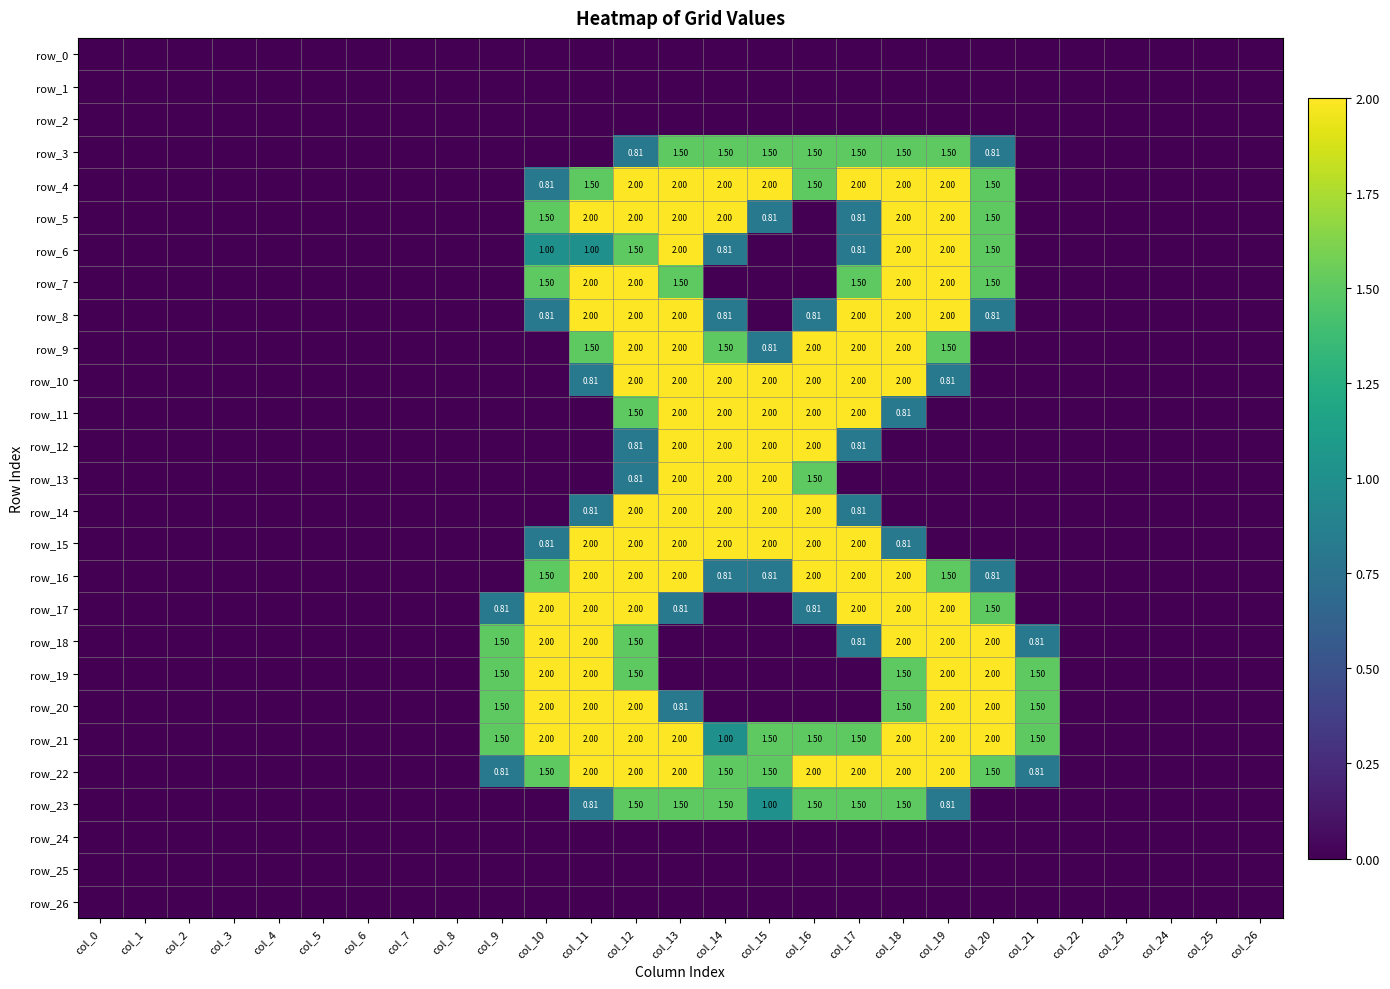

Reading right to left, what are all the values shown in this chart?

row_0: col_26=0.0	col_25=0.0	col_24=0.0	col_23=0.0	col_22=0.0	col_21=0.0	col_20=0.0	col_19=0.0	col_18=0.0	col_17=0.0	col_16=0.0	col_15=0.0	col_14=0.0	col_13=0.0	col_12=0.0	col_11=0.0	col_10=0.0	col_9=0.0	col_8=0.0	col_7=0.0	col_6=0.0	col_5=0.0	col_4=0.0	col_3=0.0	col_2=0.0	col_1=0.0	col_0=0.0
row_1: col_26=0.0	col_25=0.0	col_24=0.0	col_23=0.0	col_22=0.0	col_21=0.0	col_20=0.0	col_19=0.0	col_18=0.0	col_17=0.0	col_16=0.0	col_15=0.0	col_14=0.0	col_13=0.0	col_12=0.0	col_11=0.0	col_10=0.0	col_9=0.0	col_8=0.0	col_7=0.0	col_6=0.0	col_5=0.0	col_4=0.0	col_3=0.0	col_2=0.0	col_1=0.0	col_0=0.0
row_2: col_26=0.0	col_25=0.0	col_24=0.0	col_23=0.0	col_22=0.0	col_21=0.0	col_20=0.0	col_19=0.0	col_18=0.0	col_17=0.0	col_16=0.0	col_15=0.0	col_14=0.0	col_13=0.0	col_12=0.0	col_11=0.0	col_10=0.0	col_9=0.0	col_8=0.0	col_7=0.0	col_6=0.0	col_5=0.0	col_4=0.0	col_3=0.0	col_2=0.0	col_1=0.0	col_0=0.0
row_3: col_26=0.0	col_25=0.0	col_24=0.0	col_23=0.0	col_22=0.0	col_21=0.0	col_20=0.8	col_19=1.5	col_18=1.5	col_17=1.5	col_16=1.5	col_15=1.5	col_14=1.5	col_13=1.5	col_12=0.8	col_11=0.0	col_10=0.0	col_9=0.0	col_8=0.0	col_7=0.0	col_6=0.0	col_5=0.0	col_4=0.0	col_3=0.0	col_2=0.0	col_1=0.0	col_0=0.0
row_4: col_26=0.0	col_25=0.0	col_24=0.0	col_23=0.0	col_22=0.0	col_21=0.0	col_20=1.5	col_19=2.0	col_18=2.0	col_17=2.0	col_16=1.5	col_15=2.0	col_14=2.0	col_13=2.0	col_12=2.0	col_11=1.5	col_10=0.8	col_9=0.0	col_8=0.0	col_7=0.0	col_6=0.0	col_5=0.0	col_4=0.0	col_3=0.0	col_2=0.0	col_1=0.0	col_0=0.0
row_5: col_26=0.0	col_25=0.0	col_24=0.0	col_23=0.0	col_22=0.0	col_21=0.0	col_20=1.5	col_19=2.0	col_18=2.0	col_17=0.8	col_16=0.0	col_15=0.8	col_14=2.0	col_13=2.0	col_12=2.0	col_11=2.0	col_10=1.5	col_9=0.0	col_8=0.0	col_7=0.0	col_6=0.0	col_5=0.0	col_4=0.0	col_3=0.0	col_2=0.0	col_1=0.0	col_0=0.0
row_6: col_26=0.0	col_25=0.0	col_24=0.0	col_23=0.0	col_22=0.0	col_21=0.0	col_20=1.5	col_19=2.0	col_18=2.0	col_17=0.8	col_16=0.0	col_15=0.0	col_14=0.8	col_13=2.0	col_12=1.5	col_11=1.0	col_10=1.0	col_9=0.0	col_8=0.0	col_7=0.0	col_6=0.0	col_5=0.0	col_4=0.0	col_3=0.0	col_2=0.0	col_1=0.0	col_0=0.0
row_7: col_26=0.0	col_25=0.0	col_24=0.0	col_23=0.0	col_22=0.0	col_21=0.0	col_20=1.5	col_19=2.0	col_18=2.0	col_17=1.5	col_16=0.0	col_15=0.0	col_14=0.0	col_13=1.5	col_12=2.0	col_11=2.0	col_10=1.5	col_9=0.0	col_8=0.0	col_7=0.0	col_6=0.0	col_5=0.0	col_4=0.0	col_3=0.0	col_2=0.0	col_1=0.0	col_0=0.0
row_8: col_26=0.0	col_25=0.0	col_24=0.0	col_23=0.0	col_22=0.0	col_21=0.0	col_20=0.8	col_19=2.0	col_18=2.0	col_17=2.0	col_16=0.8	col_15=0.0	col_14=0.8	col_13=2.0	col_12=2.0	col_11=2.0	col_10=0.8	col_9=0.0	col_8=0.0	col_7=0.0	col_6=0.0	col_5=0.0	col_4=0.0	col_3=0.0	col_2=0.0	col_1=0.0	col_0=0.0
row_9: col_26=0.0	col_25=0.0	col_24=0.0	col_23=0.0	col_22=0.0	col_21=0.0	col_20=0.0	col_19=1.5	col_18=2.0	col_17=2.0	col_16=2.0	col_15=0.8	col_14=1.5	col_13=2.0	col_12=2.0	col_11=1.5	col_10=0.0	col_9=0.0	col_8=0.0	col_7=0.0	col_6=0.0	col_5=0.0	col_4=0.0	col_3=0.0	col_2=0.0	col_1=0.0	col_0=0.0
row_10: col_26=0.0	col_25=0.0	col_24=0.0	col_23=0.0	col_22=0.0	col_21=0.0	col_20=0.0	col_19=0.8	col_18=2.0	col_17=2.0	col_16=2.0	col_15=2.0	col_14=2.0	col_13=2.0	col_12=2.0	col_11=0.8	col_10=0.0	col_9=0.0	col_8=0.0	col_7=0.0	col_6=0.0	col_5=0.0	col_4=0.0	col_3=0.0	col_2=0.0	col_1=0.0	col_0=0.0
row_11: col_26=0.0	col_25=0.0	col_24=0.0	col_23=0.0	col_22=0.0	col_21=0.0	col_20=0.0	col_19=0.0	col_18=0.8	col_17=2.0	col_16=2.0	col_15=2.0	col_14=2.0	col_13=2.0	col_12=1.5	col_11=0.0	col_10=0.0	col_9=0.0	col_8=0.0	col_7=0.0	col_6=0.0	col_5=0.0	col_4=0.0	col_3=0.0	col_2=0.0	col_1=0.0	col_0=0.0
row_12: col_26=0.0	col_25=0.0	col_24=0.0	col_23=0.0	col_22=0.0	col_21=0.0	col_20=0.0	col_19=0.0	col_18=0.0	col_17=0.8	col_16=2.0	col_15=2.0	col_14=2.0	col_13=2.0	col_12=0.8	col_11=0.0	col_10=0.0	col_9=0.0	col_8=0.0	col_7=0.0	col_6=0.0	col_5=0.0	col_4=0.0	col_3=0.0	col_2=0.0	col_1=0.0	col_0=0.0
row_13: col_26=0.0	col_25=0.0	col_24=0.0	col_23=0.0	col_22=0.0	col_21=0.0	col_20=0.0	col_19=0.0	col_18=0.0	col_17=0.0	col_16=1.5	col_15=2.0	col_14=2.0	col_13=2.0	col_12=0.8	col_11=0.0	col_10=0.0	col_9=0.0	col_8=0.0	col_7=0.0	col_6=0.0	col_5=0.0	col_4=0.0	col_3=0.0	col_2=0.0	col_1=0.0	col_0=0.0
row_14: col_26=0.0	col_25=0.0	col_24=0.0	col_23=0.0	col_22=0.0	col_21=0.0	col_20=0.0	col_19=0.0	col_18=0.0	col_17=0.8	col_16=2.0	col_15=2.0	col_14=2.0	col_13=2.0	col_12=2.0	col_11=0.8	col_10=0.0	col_9=0.0	col_8=0.0	col_7=0.0	col_6=0.0	col_5=0.0	col_4=0.0	col_3=0.0	col_2=0.0	col_1=0.0	col_0=0.0
row_15: col_26=0.0	col_25=0.0	col_24=0.0	col_23=0.0	col_22=0.0	col_21=0.0	col_20=0.0	col_19=0.0	col_18=0.8	col_17=2.0	col_16=2.0	col_15=2.0	col_14=2.0	col_13=2.0	col_12=2.0	col_11=2.0	col_10=0.8	col_9=0.0	col_8=0.0	col_7=0.0	col_6=0.0	col_5=0.0	col_4=0.0	col_3=0.0	col_2=0.0	col_1=0.0	col_0=0.0
row_16: col_26=0.0	col_25=0.0	col_24=0.0	col_23=0.0	col_22=0.0	col_21=0.0	col_20=0.8	col_19=1.5	col_18=2.0	col_17=2.0	col_16=2.0	col_15=0.8	col_14=0.8	col_13=2.0	col_12=2.0	col_11=2.0	col_10=1.5	col_9=0.0	col_8=0.0	col_7=0.0	col_6=0.0	col_5=0.0	col_4=0.0	col_3=0.0	col_2=0.0	col_1=0.0	col_0=0.0
row_17: col_26=0.0	col_25=0.0	col_24=0.0	col_23=0.0	col_22=0.0	col_21=0.0	col_20=1.5	col_19=2.0	col_18=2.0	col_17=2.0	col_16=0.8	col_15=0.0	col_14=0.0	col_13=0.8	col_12=2.0	col_11=2.0	col_10=2.0	col_9=0.8	col_8=0.0	col_7=0.0	col_6=0.0	col_5=0.0	col_4=0.0	col_3=0.0	col_2=0.0	col_1=0.0	col_0=0.0
row_18: col_26=0.0	col_25=0.0	col_24=0.0	col_23=0.0	col_22=0.0	col_21=0.8	col_20=2.0	col_19=2.0	col_18=2.0	col_17=0.8	col_16=0.0	col_15=0.0	col_14=0.0	col_13=0.0	col_12=1.5	col_11=2.0	col_10=2.0	col_9=1.5	col_8=0.0	col_7=0.0	col_6=0.0	col_5=0.0	col_4=0.0	col_3=0.0	col_2=0.0	col_1=0.0	col_0=0.0
row_19: col_26=0.0	col_25=0.0	col_24=0.0	col_23=0.0	col_22=0.0	col_21=1.5	col_20=2.0	col_19=2.0	col_18=1.5	col_17=0.0	col_16=0.0	col_15=0.0	col_14=0.0	col_13=0.0	col_12=1.5	col_11=2.0	col_10=2.0	col_9=1.5	col_8=0.0	col_7=0.0	col_6=0.0	col_5=0.0	col_4=0.0	col_3=0.0	col_2=0.0	col_1=0.0	col_0=0.0
row_20: col_26=0.0	col_25=0.0	col_24=0.0	col_23=0.0	col_22=0.0	col_21=1.5	col_20=2.0	col_19=2.0	col_18=1.5	col_17=0.0	col_16=0.0	col_15=0.0	col_14=0.0	col_13=0.8	col_12=2.0	col_11=2.0	col_10=2.0	col_9=1.5	col_8=0.0	col_7=0.0	col_6=0.0	col_5=0.0	col_4=0.0	col_3=0.0	col_2=0.0	col_1=0.0	col_0=0.0
row_21: col_26=0.0	col_25=0.0	col_24=0.0	col_23=0.0	col_22=0.0	col_21=1.5	col_20=2.0	col_19=2.0	col_18=2.0	col_17=1.5	col_16=1.5	col_15=1.5	col_14=1.0	col_13=2.0	col_12=2.0	col_11=2.0	col_10=2.0	col_9=1.5	col_8=0.0	col_7=0.0	col_6=0.0	col_5=0.0	col_4=0.0	col_3=0.0	col_2=0.0	col_1=0.0	col_0=0.0
row_22: col_26=0.0	col_25=0.0	col_24=0.0	col_23=0.0	col_22=0.0	col_21=0.8	col_20=1.5	col_19=2.0	col_18=2.0	col_17=2.0	col_16=2.0	col_15=1.5	col_14=1.5	col_13=2.0	col_12=2.0	col_11=2.0	col_10=1.5	col_9=0.8	col_8=0.0	col_7=0.0	col_6=0.0	col_5=0.0	col_4=0.0	col_3=0.0	col_2=0.0	col_1=0.0	col_0=0.0
row_23: col_26=0.0	col_25=0.0	col_24=0.0	col_23=0.0	col_22=0.0	col_21=0.0	col_20=0.0	col_19=0.8	col_18=1.5	col_17=1.5	col_16=1.5	col_15=1.0	col_14=1.5	col_13=1.5	col_12=1.5	col_11=0.8	col_10=0.0	col_9=0.0	col_8=0.0	col_7=0.0	col_6=0.0	col_5=0.0	col_4=0.0	col_3=0.0	col_2=0.0	col_1=0.0	col_0=0.0
row_24: col_26=0.0	col_25=0.0	col_24=0.0	col_23=0.0	col_22=0.0	col_21=0.0	col_20=0.0	col_19=0.0	col_18=0.0	col_17=0.0	col_16=0.0	col_15=0.0	col_14=0.0	col_13=0.0	col_12=0.0	col_11=0.0	col_10=0.0	col_9=0.0	col_8=0.0	col_7=0.0	col_6=0.0	col_5=0.0	col_4=0.0	col_3=0.0	col_2=0.0	col_1=0.0	col_0=0.0
row_25: col_26=0.0	col_25=0.0	col_24=0.0	col_23=0.0	col_22=0.0	col_21=0.0	col_20=0.0	col_19=0.0	col_18=0.0	col_17=0.0	col_16=0.0	col_15=0.0	col_14=0.0	col_13=0.0	col_12=0.0	col_11=0.0	col_10=0.0	col_9=0.0	col_8=0.0	col_7=0.0	col_6=0.0	col_5=0.0	col_4=0.0	col_3=0.0	col_2=0.0	col_1=0.0	col_0=0.0
row_26: col_26=0.0	col_25=0.0	col_24=0.0	col_23=0.0	col_22=0.0	col_21=0.0	col_20=0.0	col_19=0.0	col_18=0.0	col_17=0.0	col_16=0.0	col_15=0.0	col_14=0.0	col_13=0.0	col_12=0.0	col_11=0.0	col_10=0.0	col_9=0.0	col_8=0.0	col_7=0.0	col_6=0.0	col_5=0.0	col_4=0.0	col_3=0.0	col_2=0.0	col_1=0.0	col_0=0.0